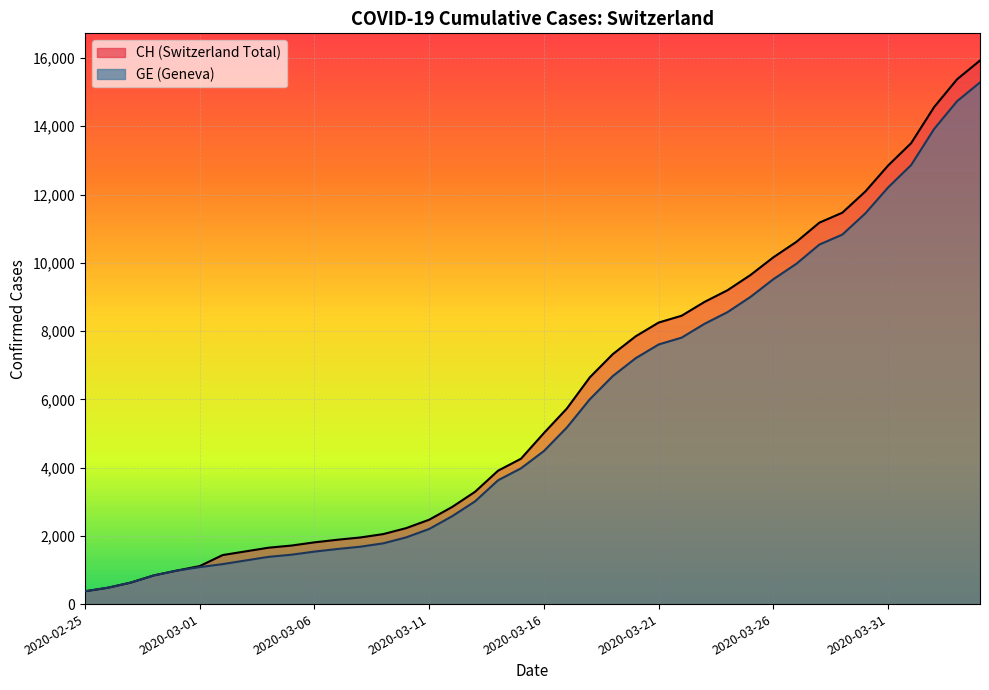

Read the GE value at 2020-03-16, to the nearest 100.

4500